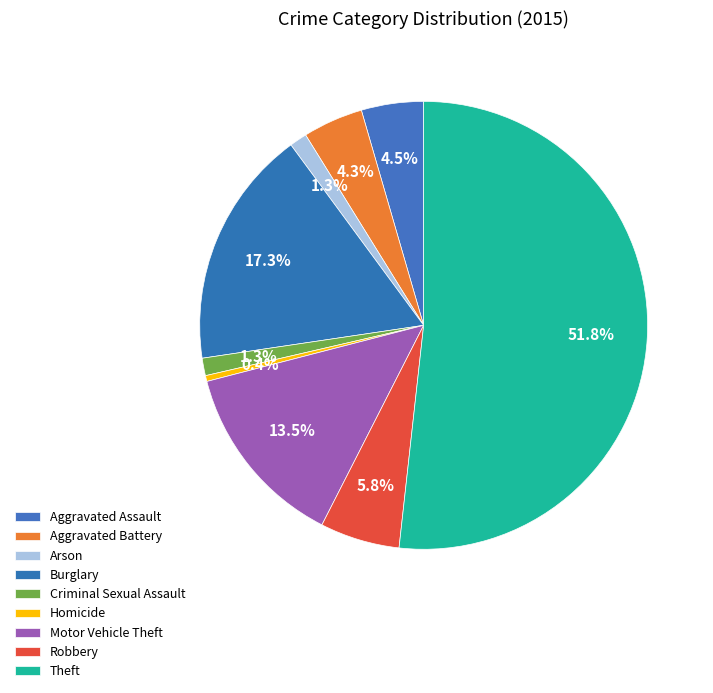

Which category accounts for the majority?

Theft